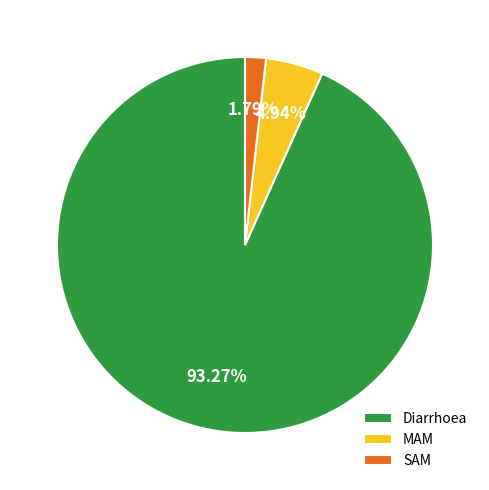

Between SAM and MAM, which is larger?

MAM